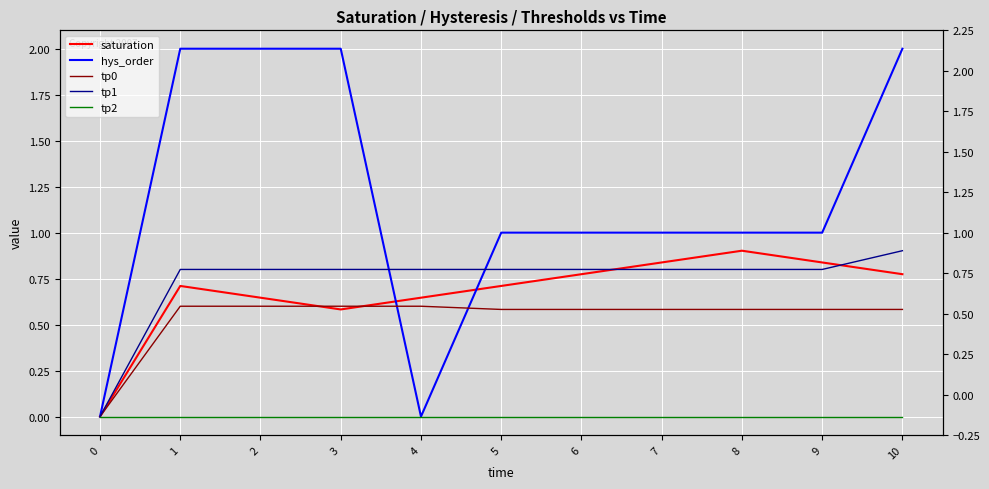

How many lines are shown in the chart?

5